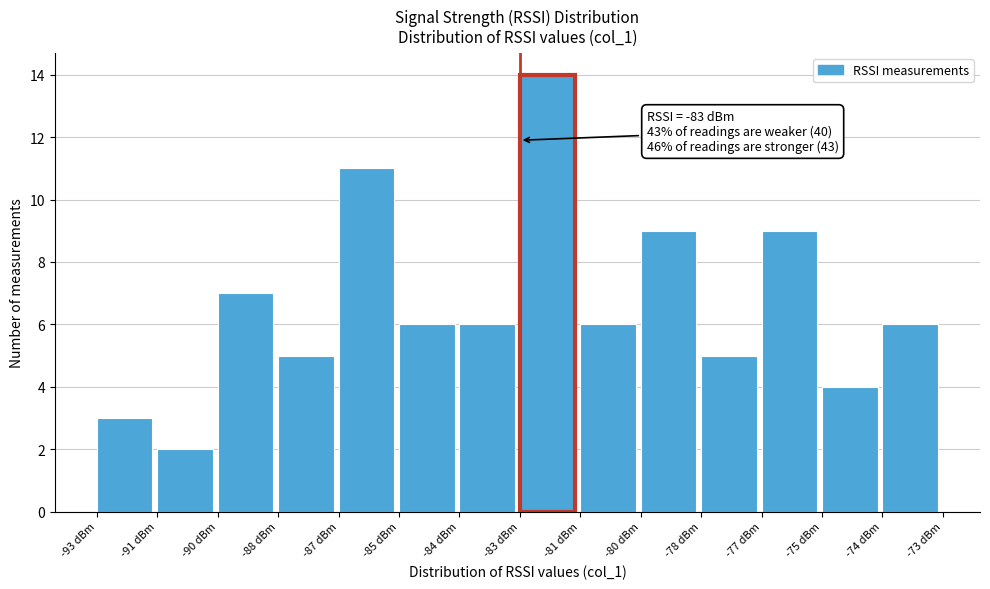

Reading right to left, extract all data points from this chart.

6	4	9	5	9	6	14	6	6	11	5	7	2	3